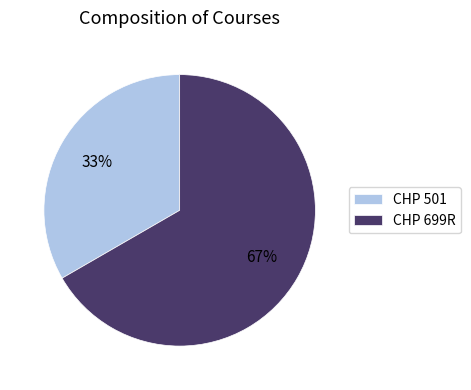

Is there a majority slice in this chart?

Yes